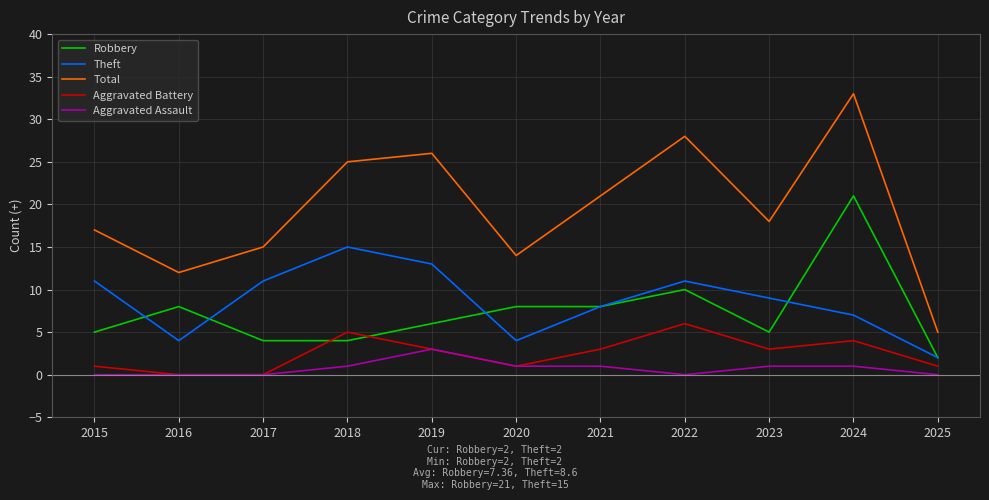

Where is the first local minimum for Theft?

2016